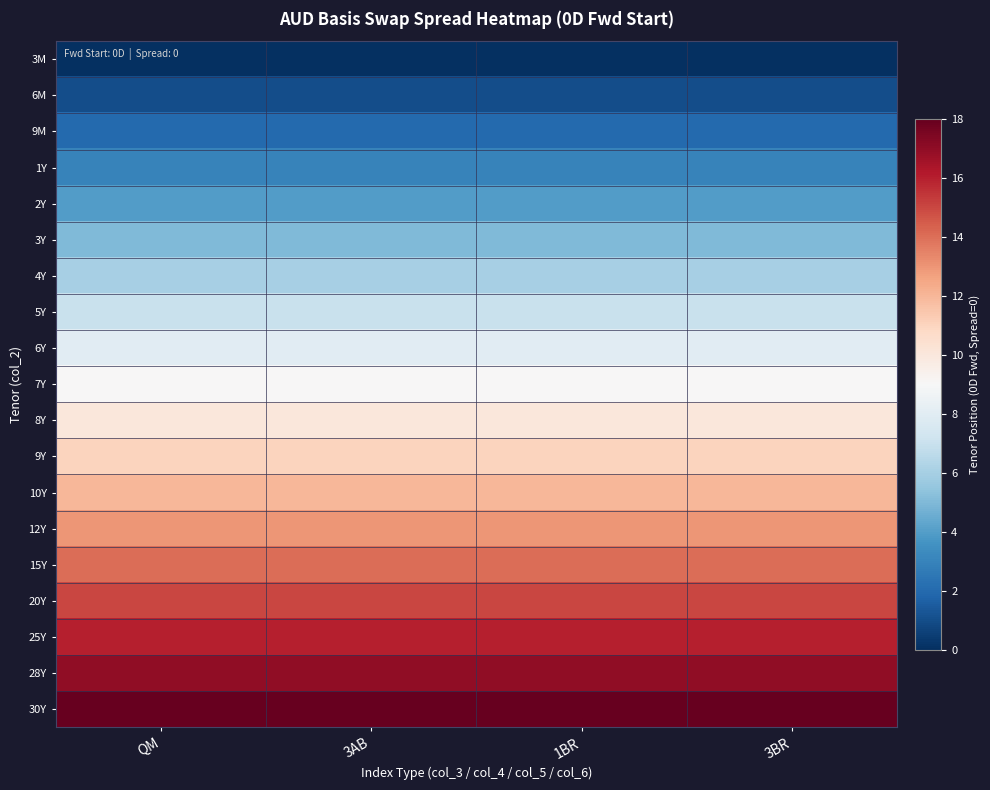

Reading right to left, list all the values displayed in this chart.

3M: 3BR=0	1BR=0	3AB=0	QM=0
6M: 3BR=1	1BR=1	3AB=1	QM=1
9M: 3BR=2	1BR=2	3AB=2	QM=2
1Y: 3BR=3	1BR=3	3AB=3	QM=3
2Y: 3BR=4	1BR=4	3AB=4	QM=4
3Y: 3BR=5	1BR=5	3AB=5	QM=5
4Y: 3BR=6	1BR=6	3AB=6	QM=6
5Y: 3BR=7	1BR=7	3AB=7	QM=7
6Y: 3BR=8	1BR=8	3AB=8	QM=8
7Y: 3BR=9	1BR=9	3AB=9	QM=9
8Y: 3BR=10	1BR=10	3AB=10	QM=10
9Y: 3BR=11	1BR=11	3AB=11	QM=11
10Y: 3BR=12	1BR=12	3AB=12	QM=12
12Y: 3BR=13	1BR=13	3AB=13	QM=13
15Y: 3BR=14	1BR=14	3AB=14	QM=14
20Y: 3BR=15	1BR=15	3AB=15	QM=15
25Y: 3BR=16	1BR=16	3AB=16	QM=16
28Y: 3BR=17	1BR=17	3AB=17	QM=17
30Y: 3BR=18	1BR=18	3AB=18	QM=18